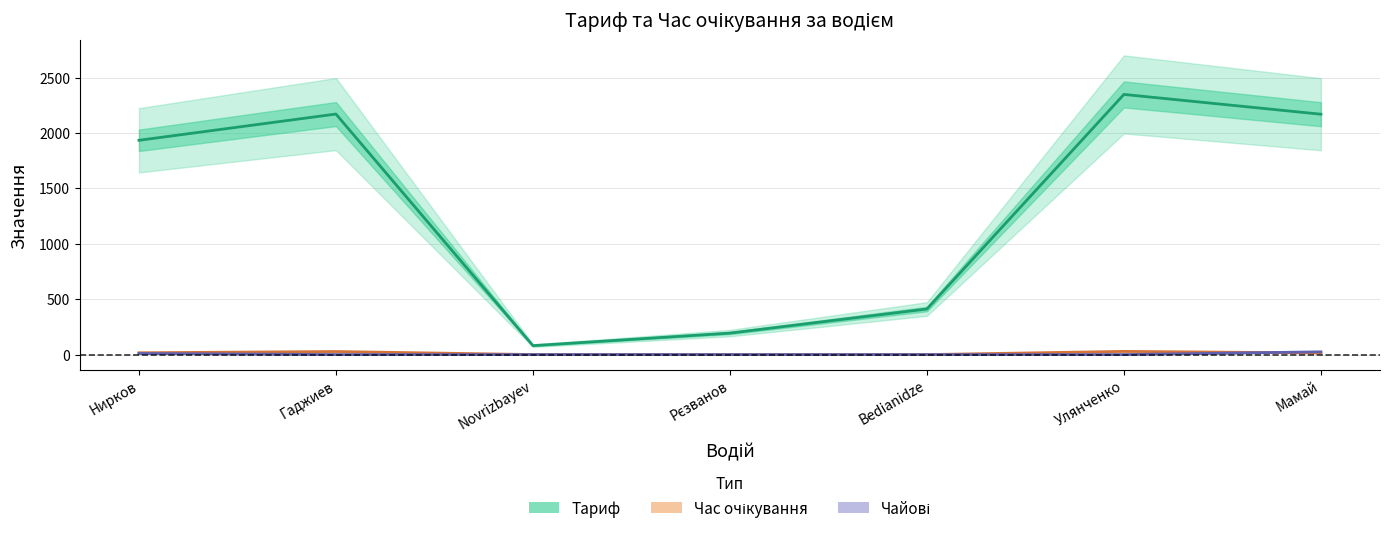

Reading left to right, list all the values displayed in this chart.

Тариф: 1934.7	2171.7	80.9	194.0	411.6	2348.9	2170.2
Час очікування: 16.6	27.8	0.3	0.0	0.0	29.0	14.9
Чайові: 10.0	0.0	0.0	0.0	0.0	0.0	25.0